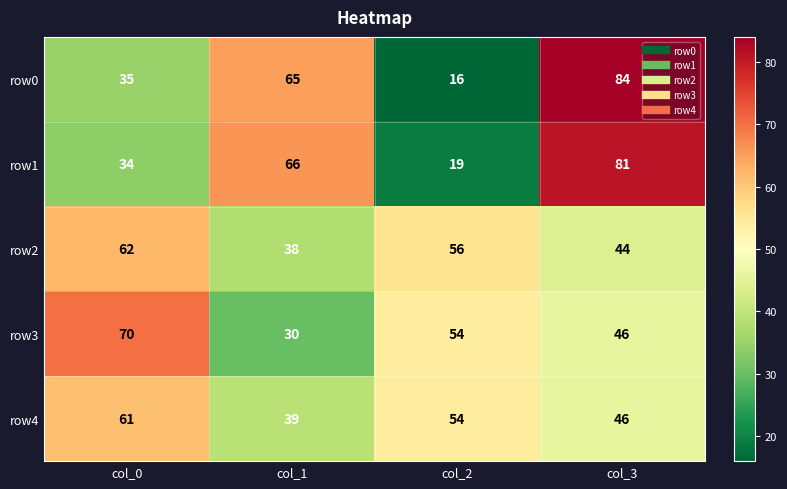

How many data points does each series have?

4